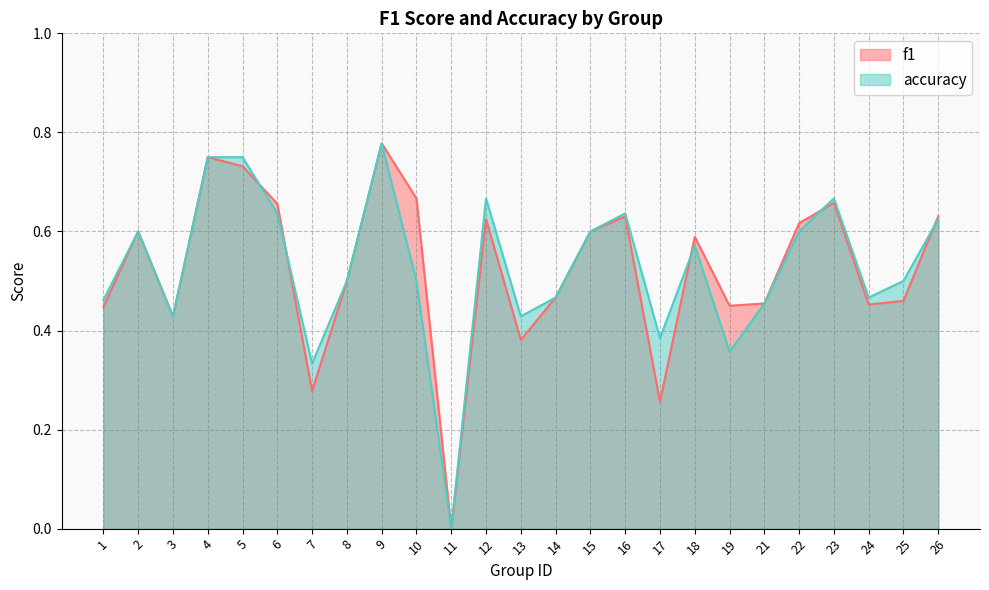

Reading left to right, transcribe all the data shown in this chart.

f1: 0.4	0.6	0.4	0.8	0.7	0.7	0.3	0.5	0.8	0.7	0.0	0.6	0.4	0.5	0.6	0.6	0.3	0.6	0.4	0.5	0.6	0.7	0.5	0.5	0.6
accuracy: 0.5	0.6	0.4	0.8	0.8	0.6	0.3	0.5	0.8	0.5	0.0	0.7	0.4	0.5	0.6	0.6	0.4	0.6	0.4	0.5	0.6	0.7	0.5	0.5	0.6